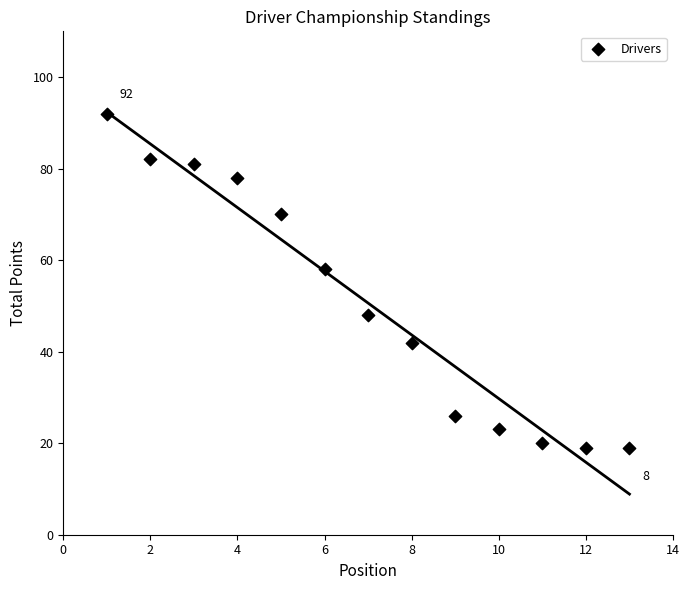

What Y value in the scatter plot is closest to 55?

58